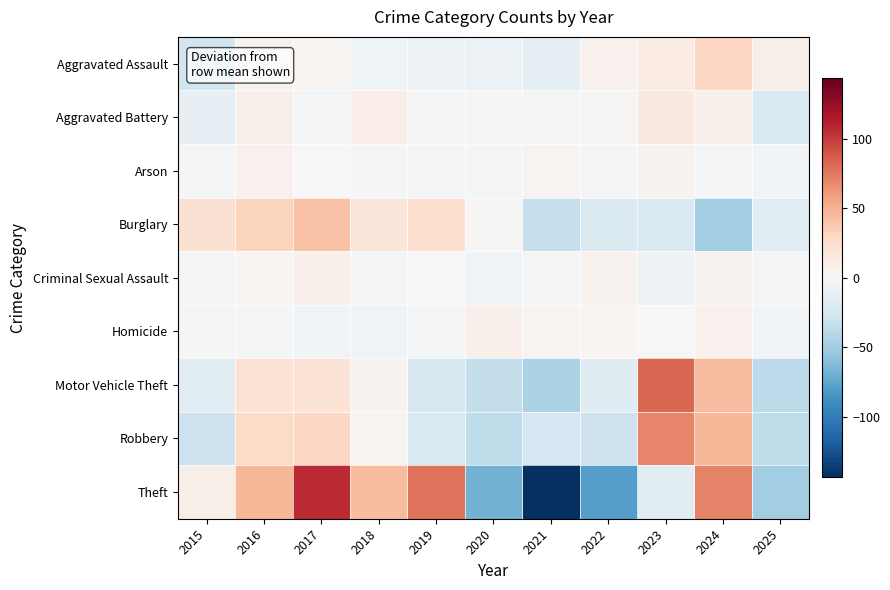

What is the total value across all series at 2015?

-60.8